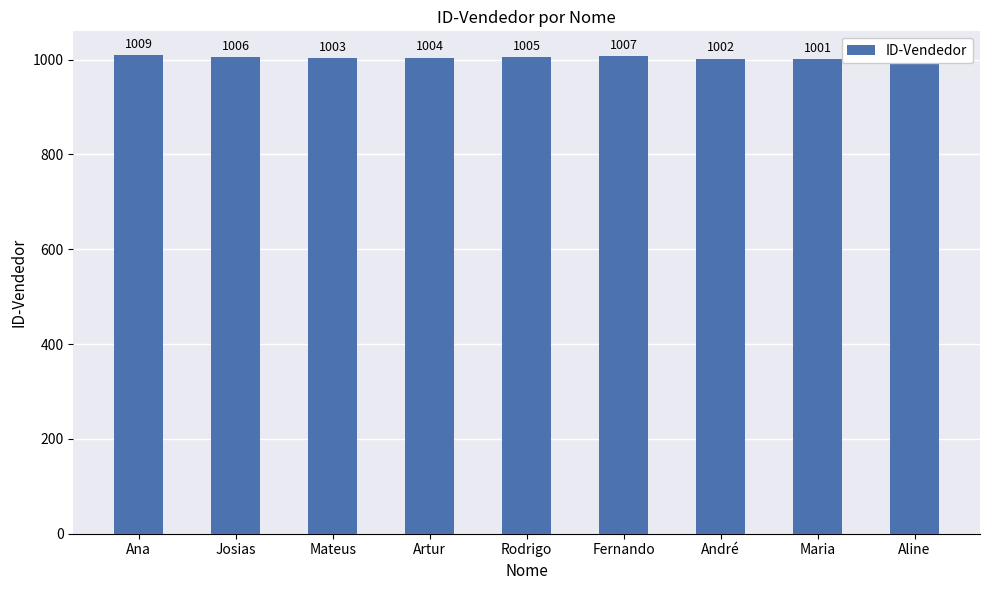

How many data points are less than 1005?

4